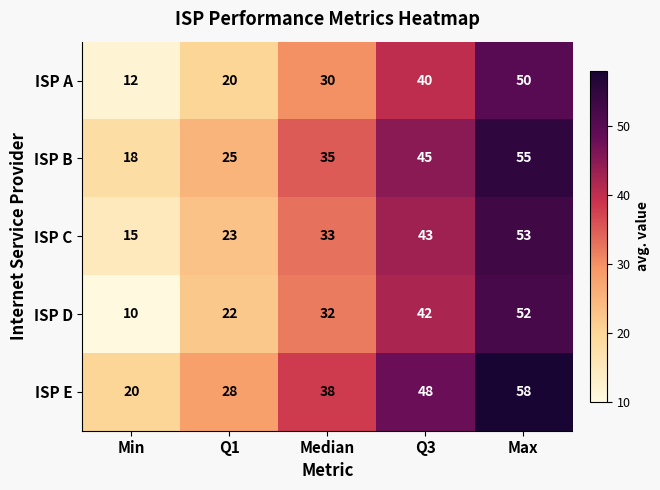

The ISP E series shows 48 at Q3. True or false?

True